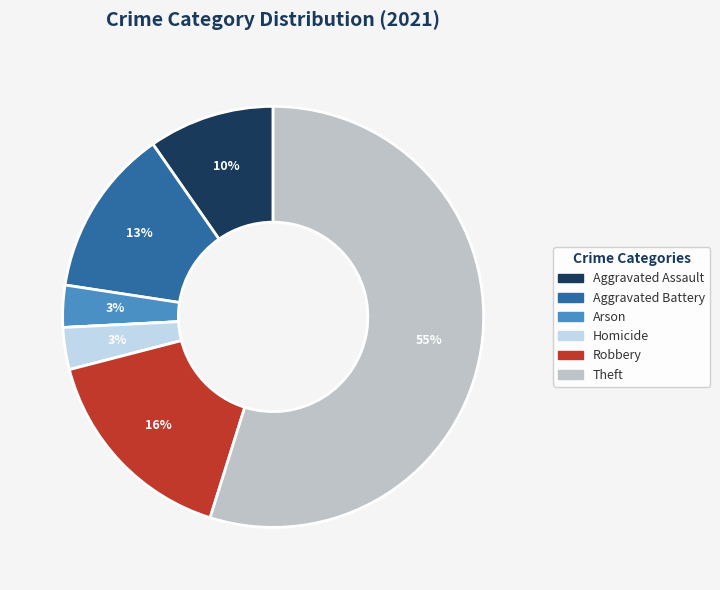

To the nearest percent, what is the difference between the largest and smallest slice percentages?

55%